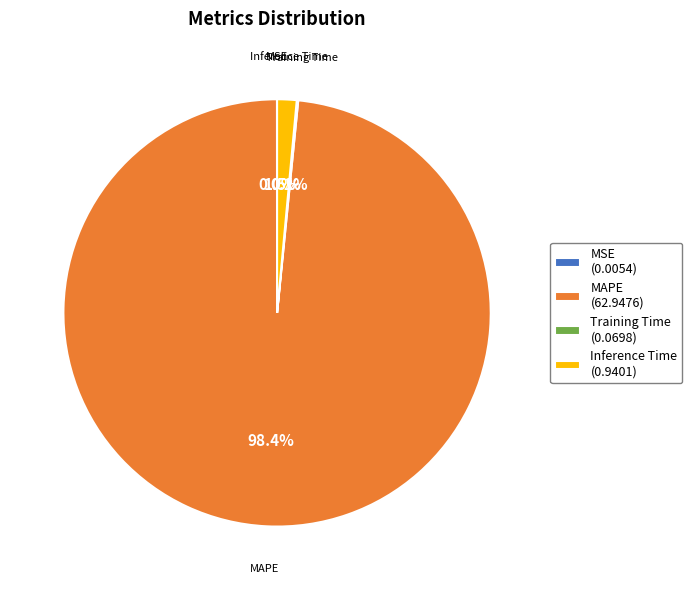

What is the largest slice in the pie chart?

MAPE